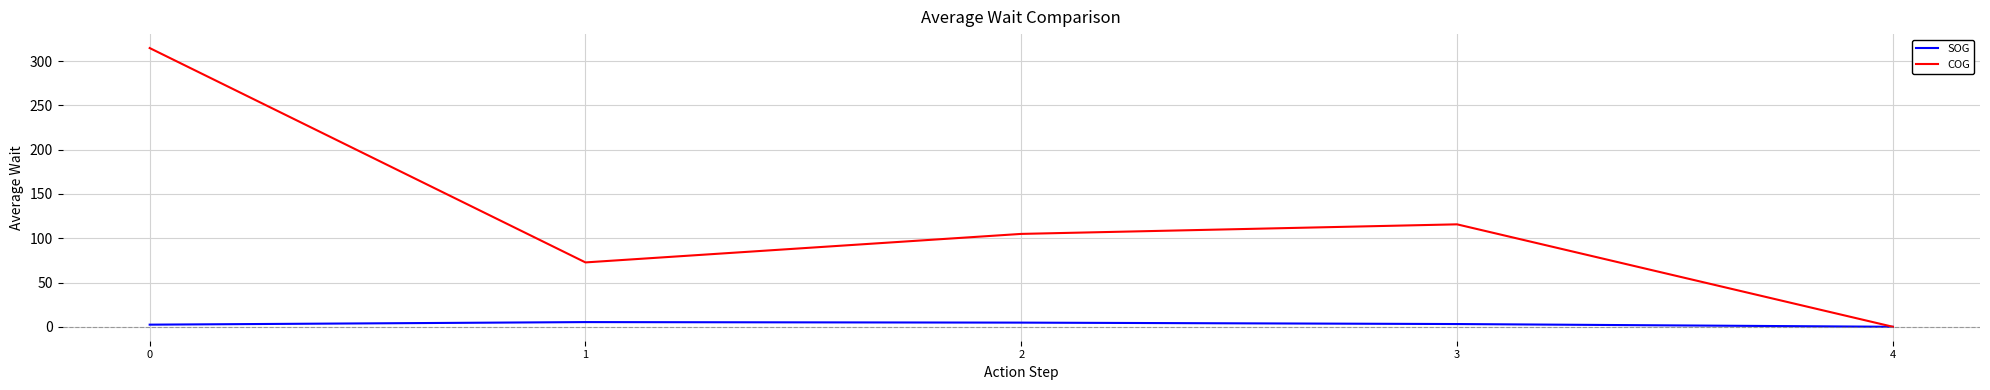

The value of COG at 1 is 72.7. True or false?

True